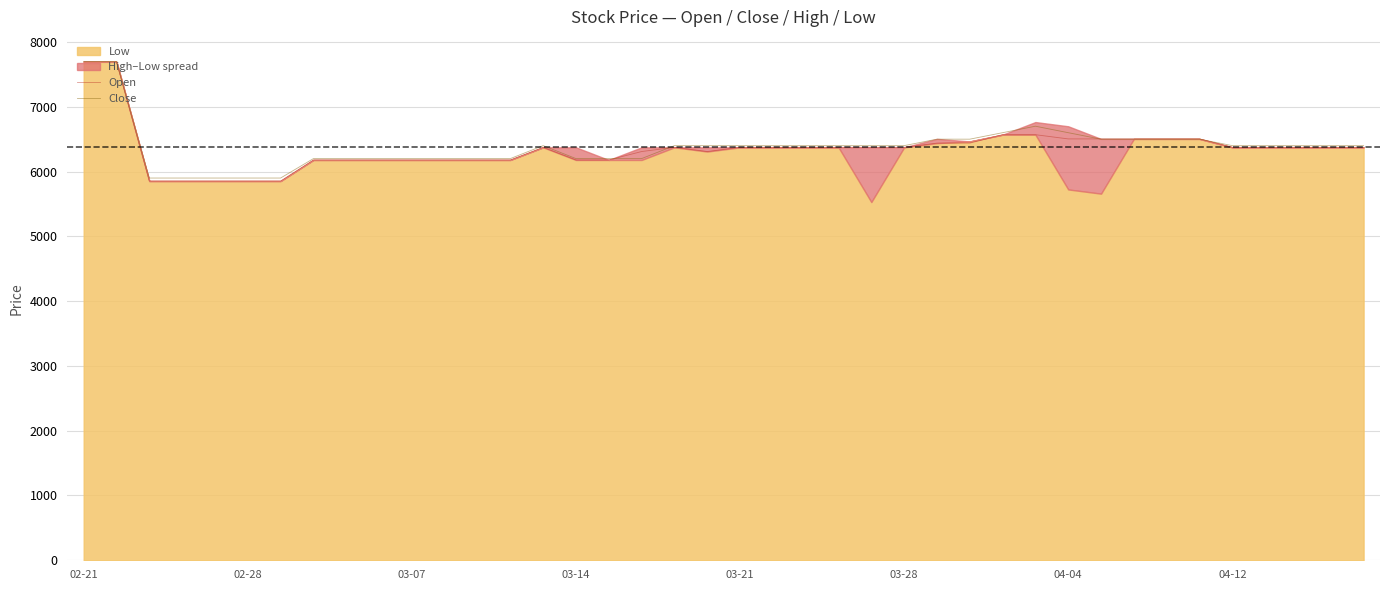

What value does the Open series have at 03-28, to the nearest 10?

6370